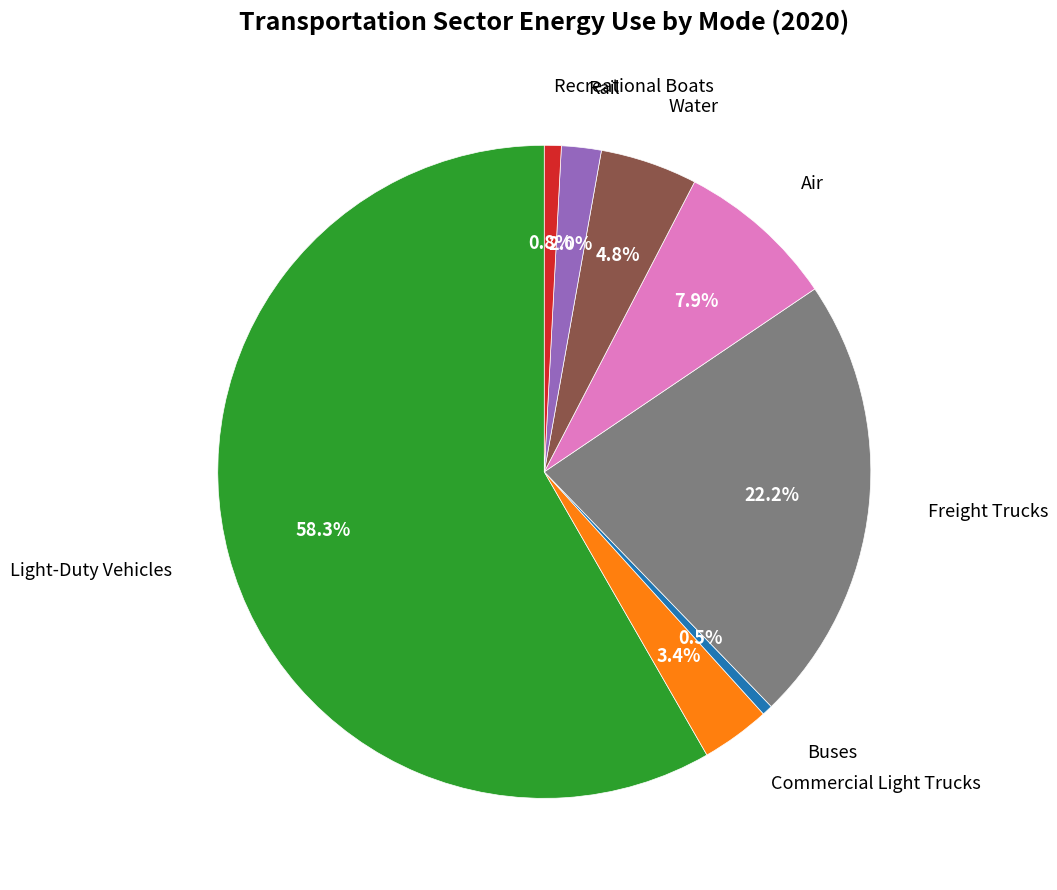

Is the sum of Buses and Rail greater than half?

No